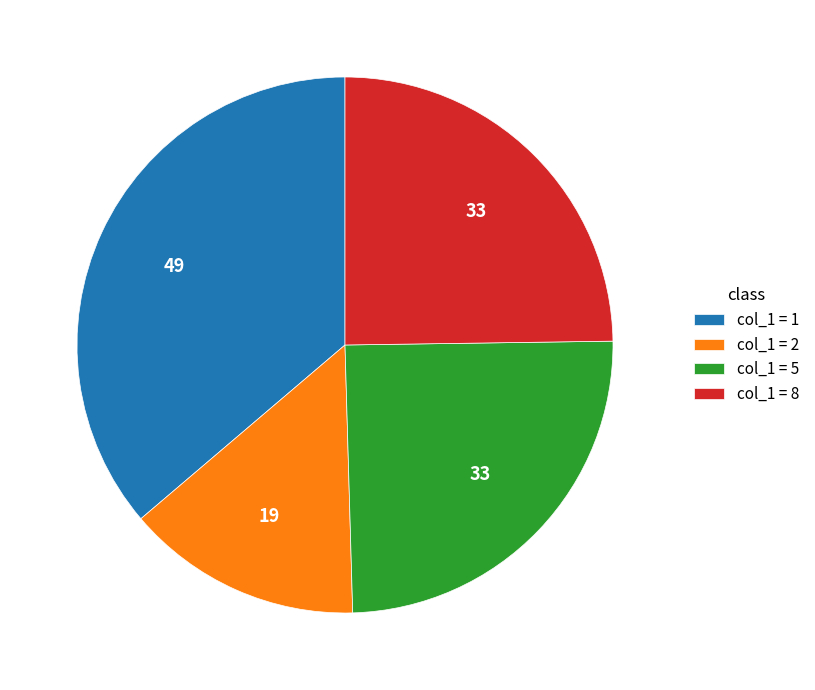

Between col_1 = 2 and col_1 = 8, which is larger?

col_1 = 8